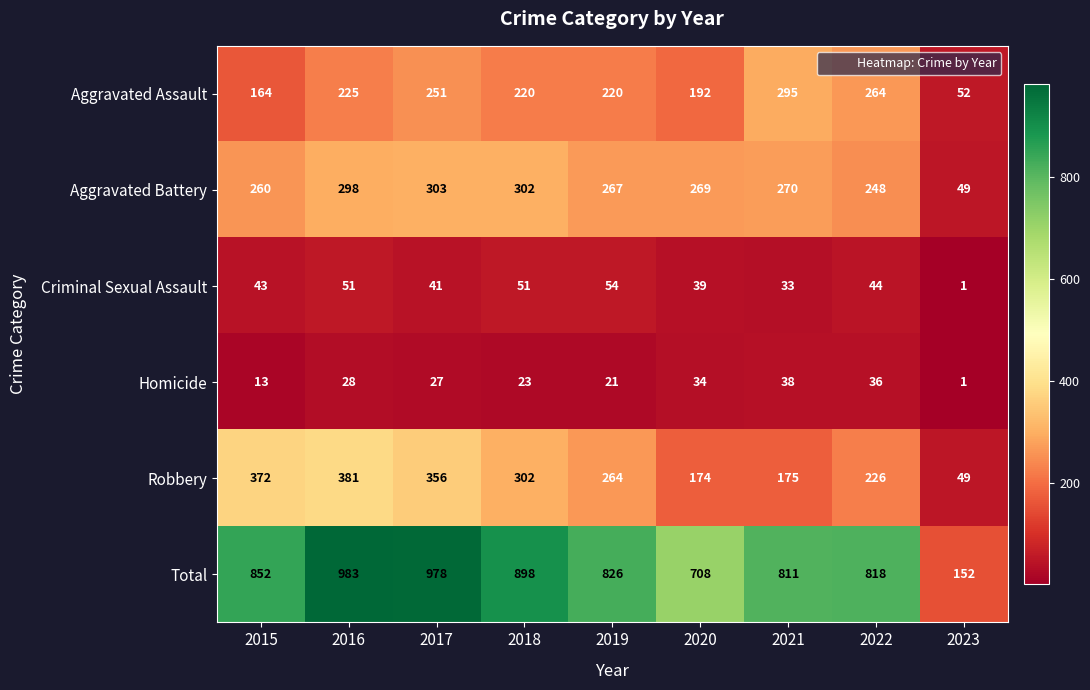

What is the greatest value displayed?

983